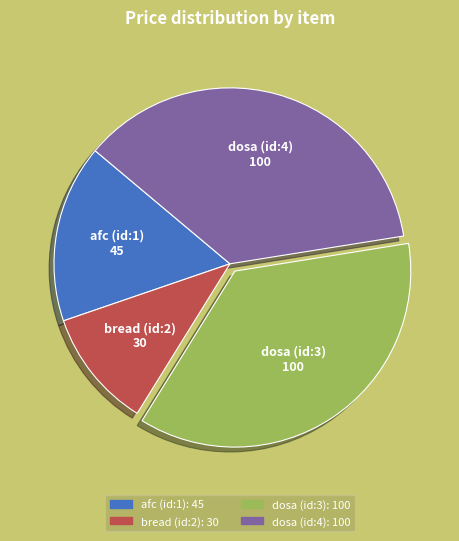

Which category has the smallest portion of the pie?

bread (id:2)